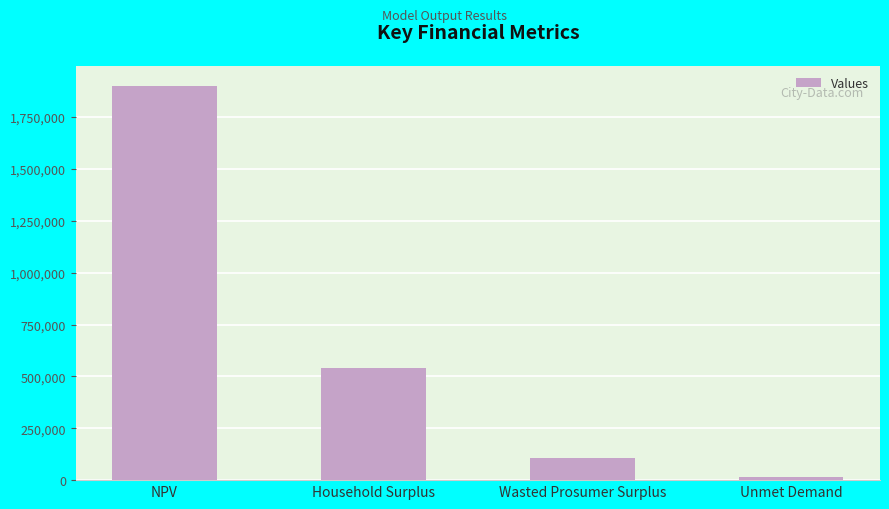

Rank the categories by value from lowest to highest.

Unmet Demand, Wasted Prosumer Surplus, Household Surplus, NPV